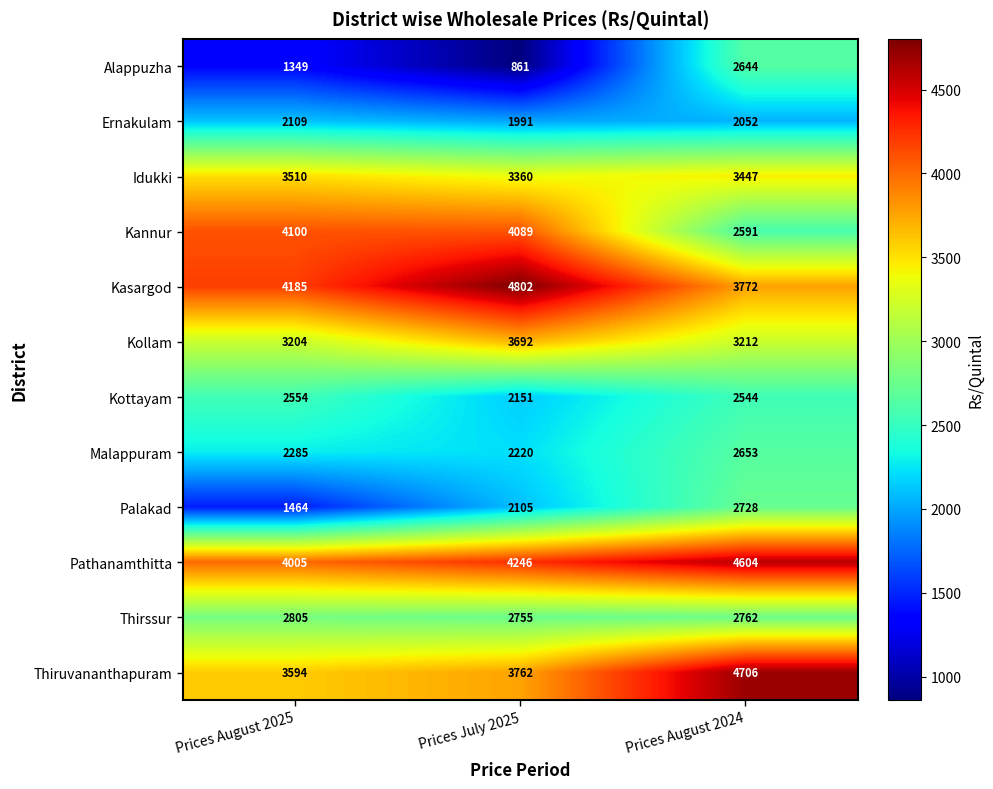

Between Prices August 2025 and Prices August 2024, which series saw the biggest shift?

Kannur